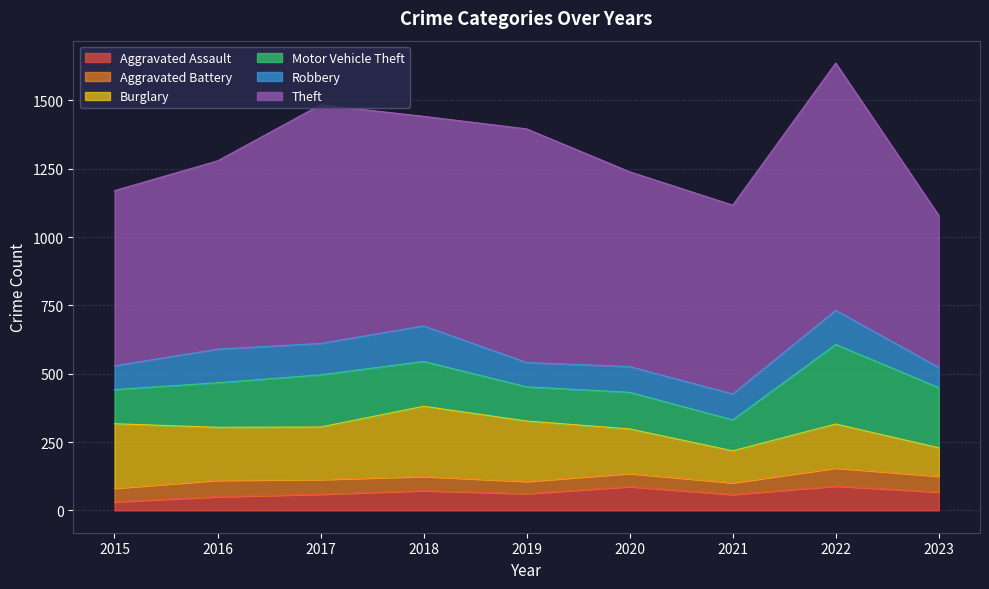

Which category has the highest value across all series?

2022